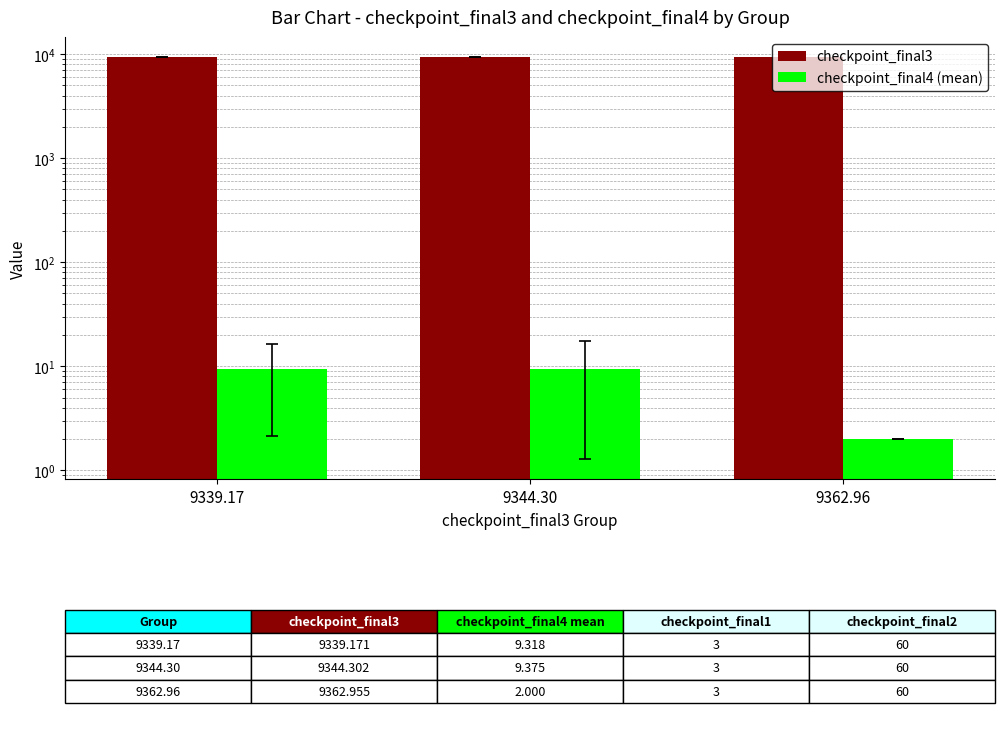

Does the chart contain stacked bars?

No